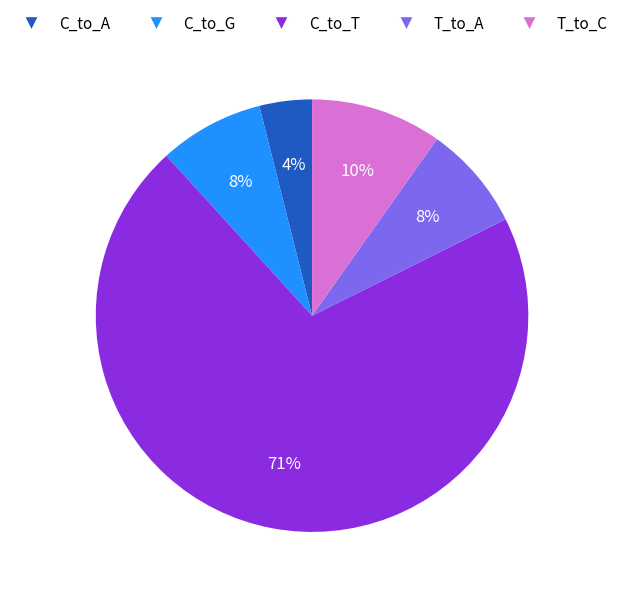

How many segments does this pie chart have?

5